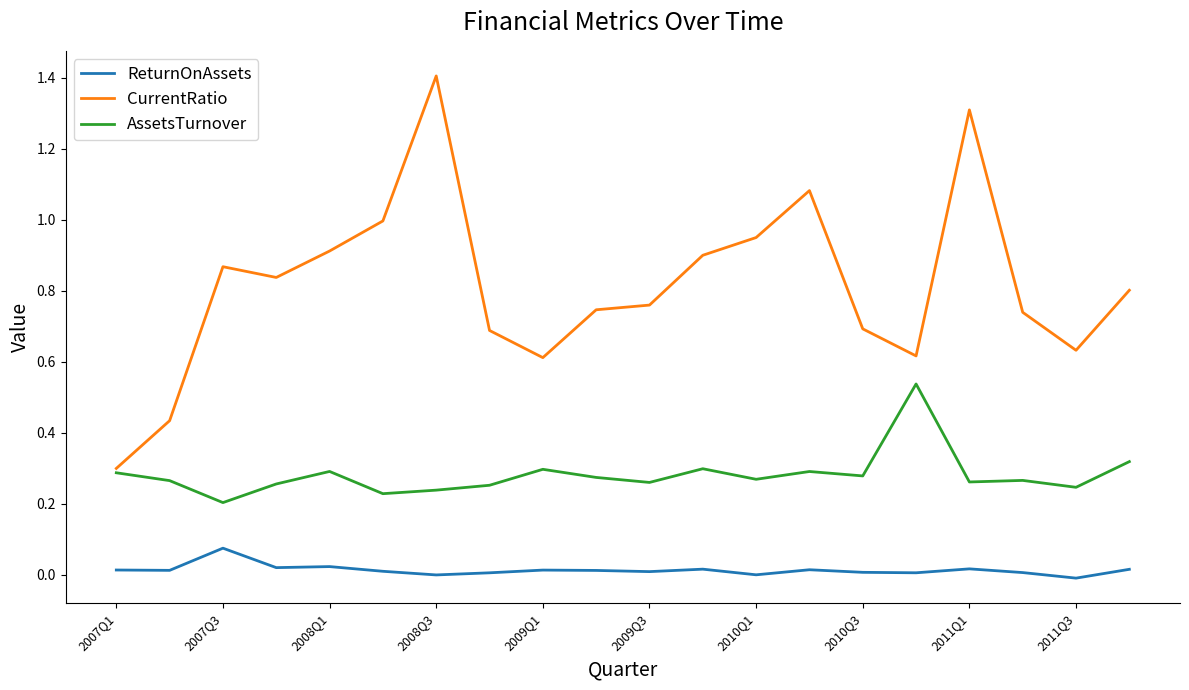

Rank the series by their average value, from highest to lowest.

CurrentRatio, AssetsTurnover, ReturnOnAssets